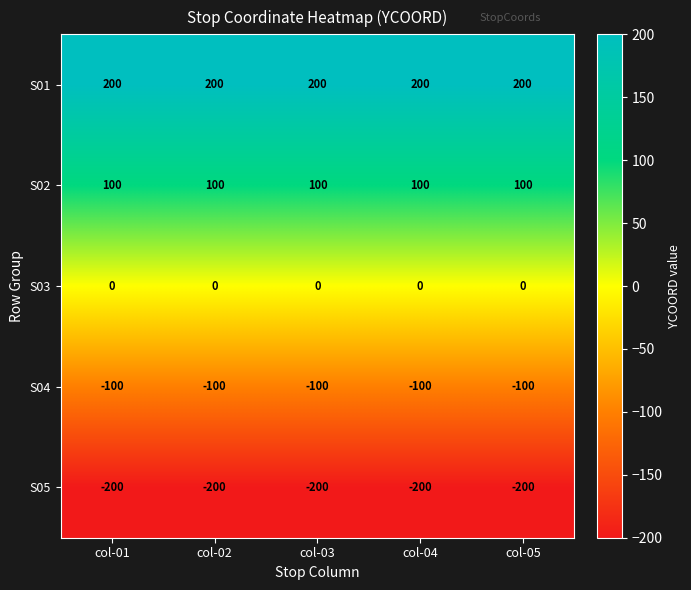

What is the minimum value shown in the chart?

-200